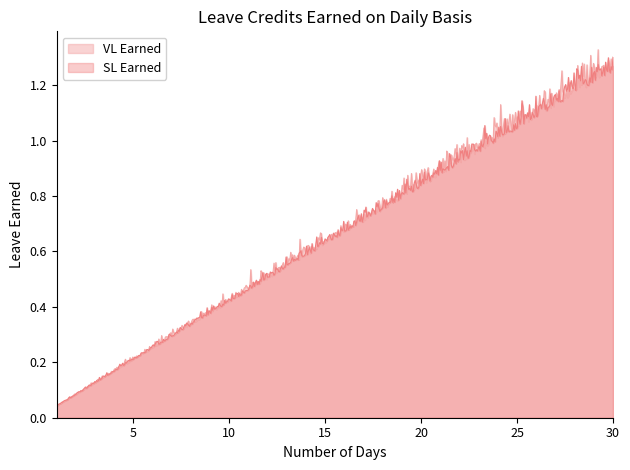

What is the value of the VL Earned point at the 12th from the left?

0.5